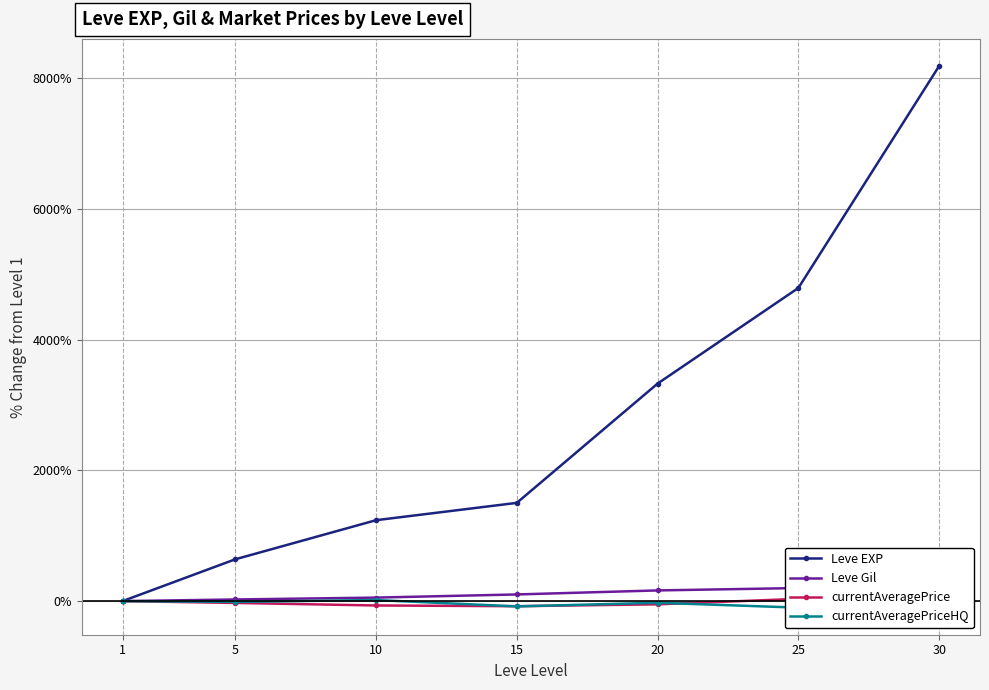

What is the sum of all Leve Gil values?

809.8